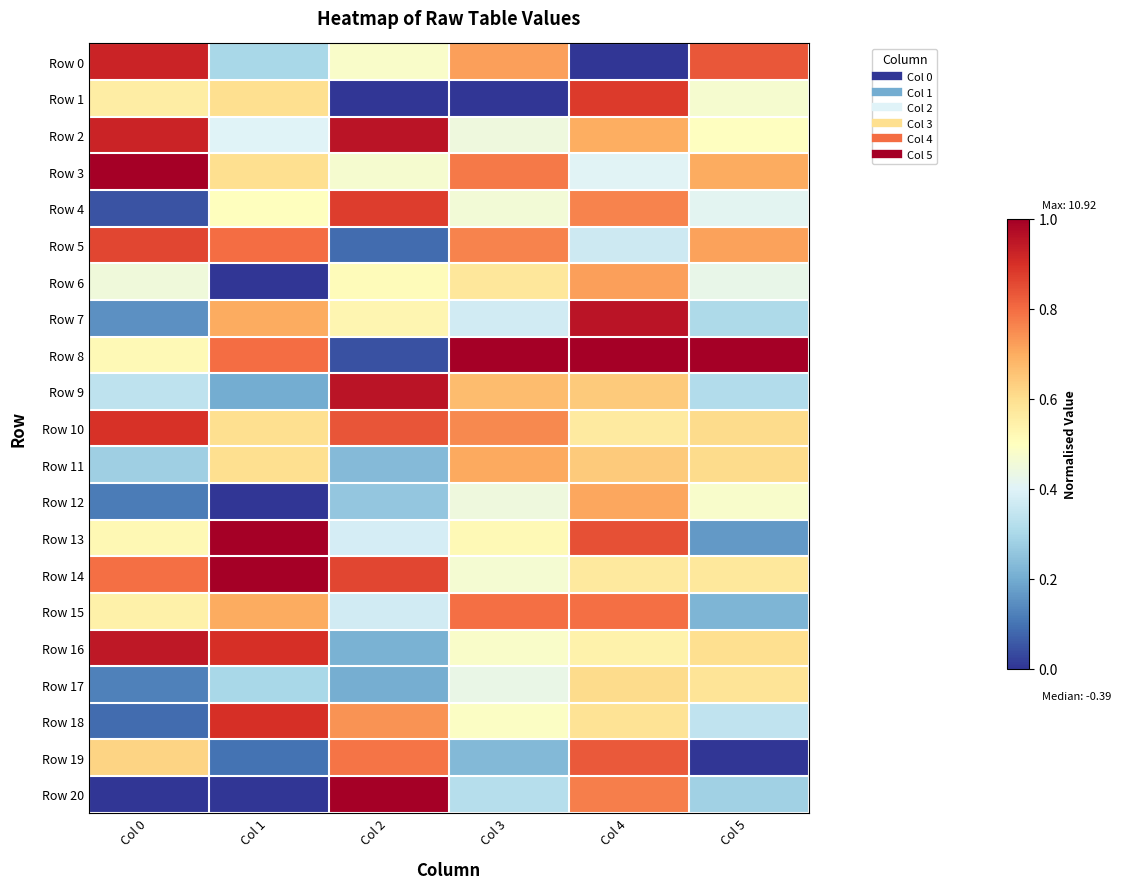

At which category is the sum across all series the highest?

Col 4